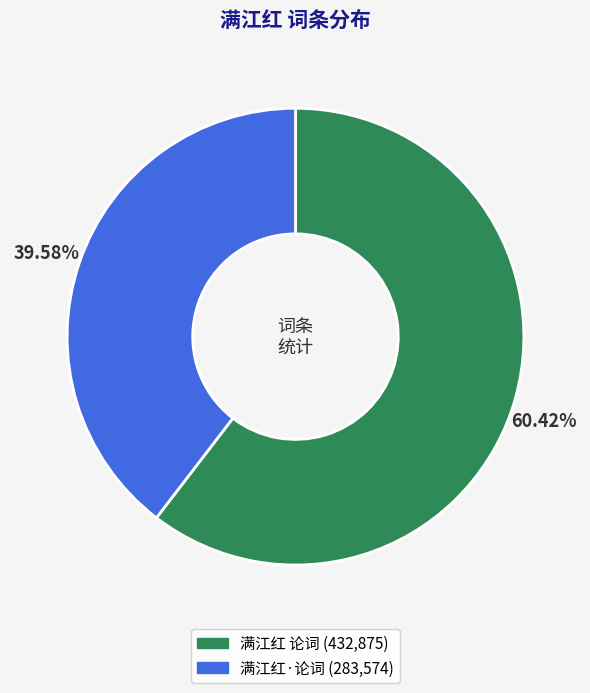

To the nearest percent, what portion does 满江红·论词 represent?

40%